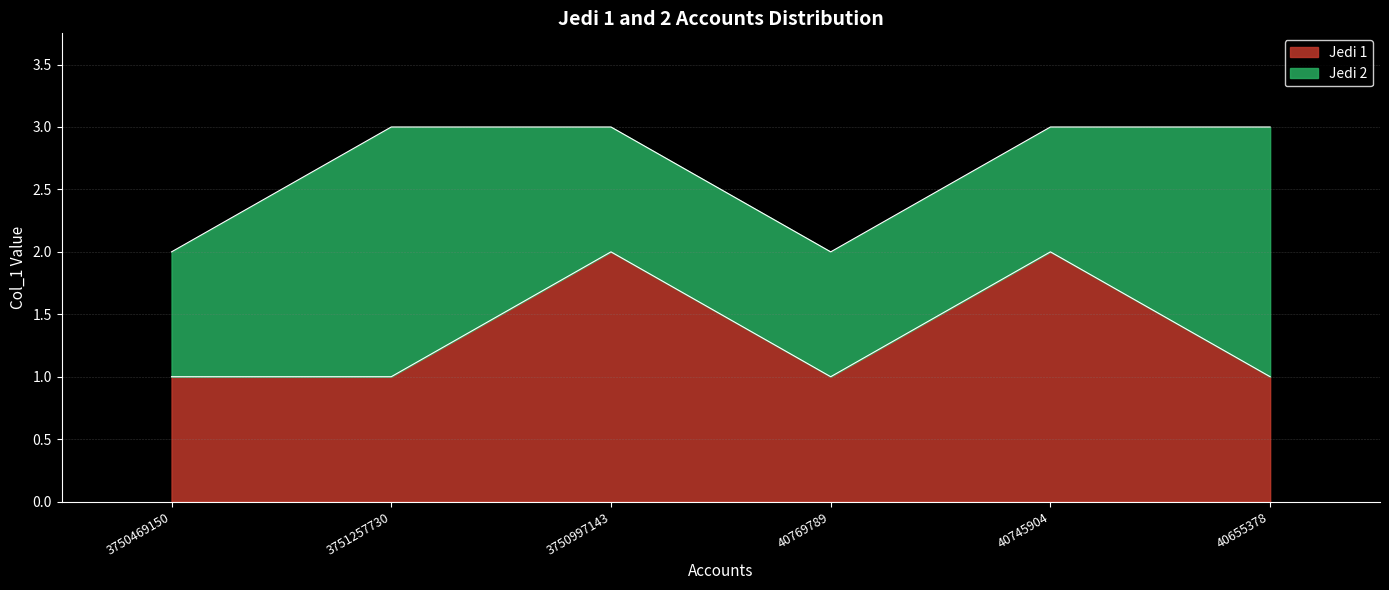

What is the label of the 3rd point from the left?

3750997143